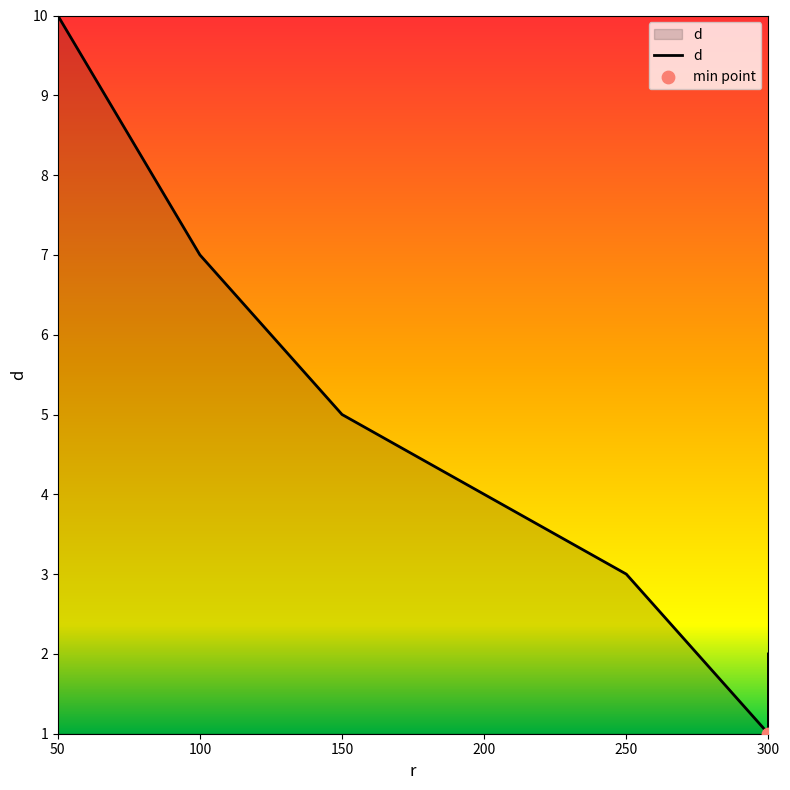

What is the change in value from 250 to 100?

+4